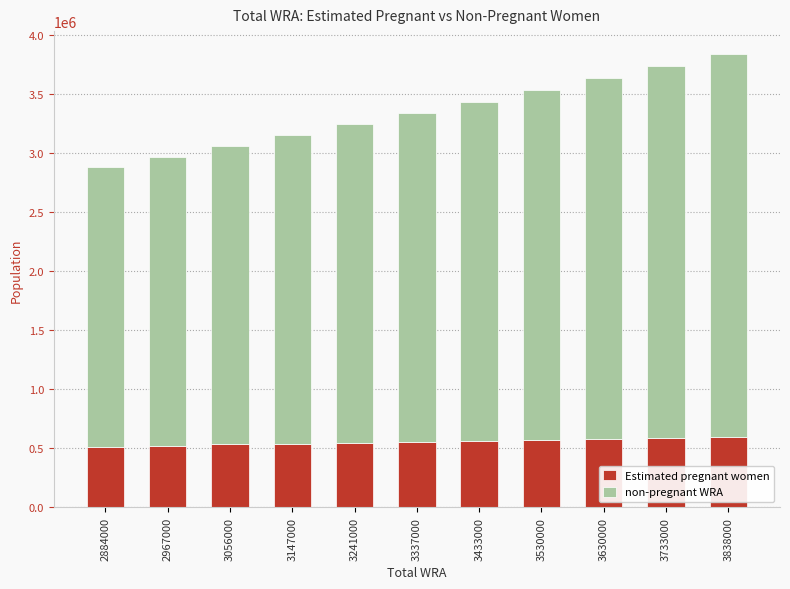

What is the difference between the maximum and minimum values in the Estimated pregnant women series?

83233.5